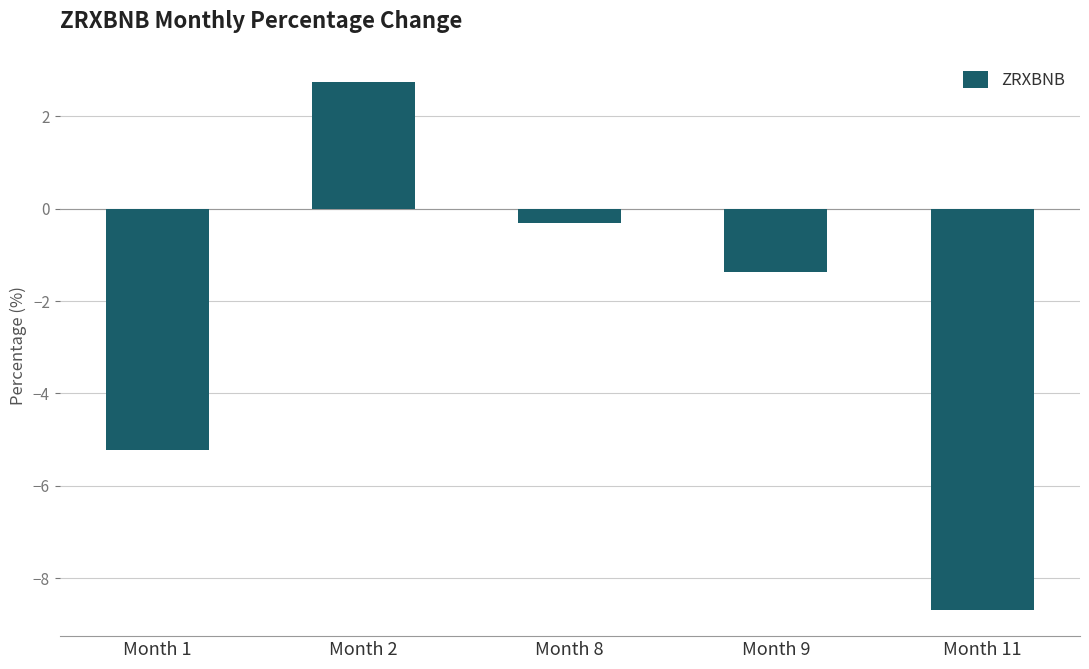

The chart shows a value of -0.6 at Month 9. True or false?

False